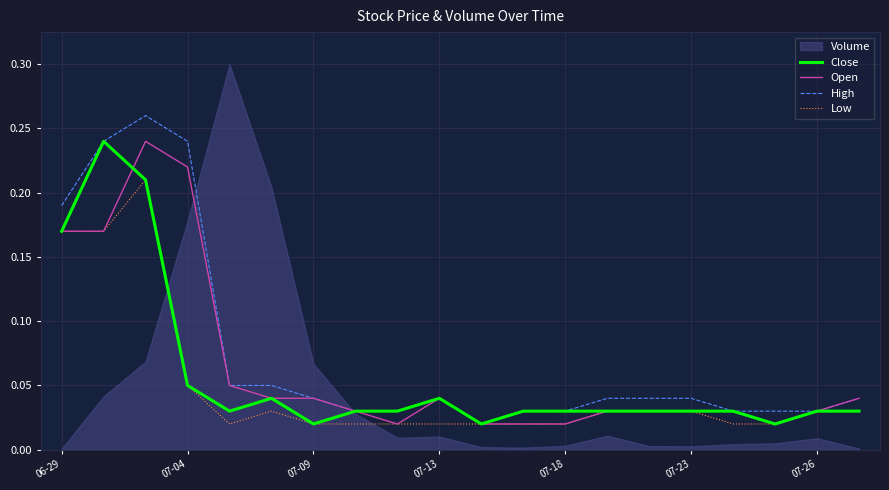

True or false: Low and Open intersect in this chart.

False